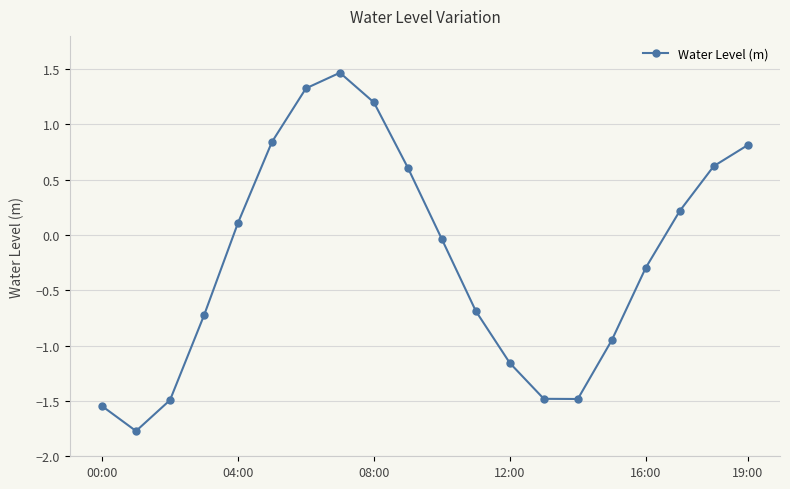

What is the difference between the maximum and second lowest values?

3.0